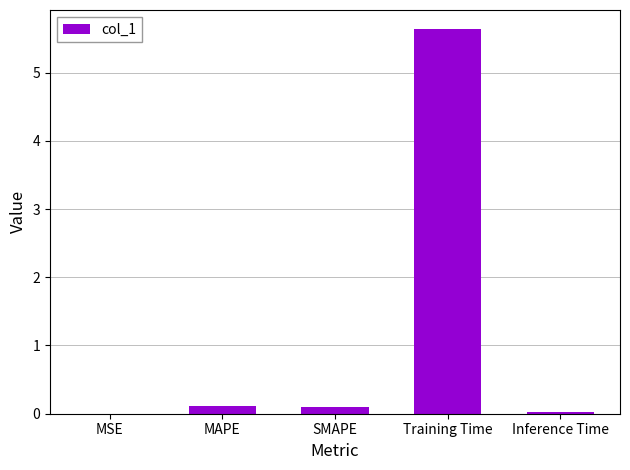

The value at MSE is 0.0. True or false?

True